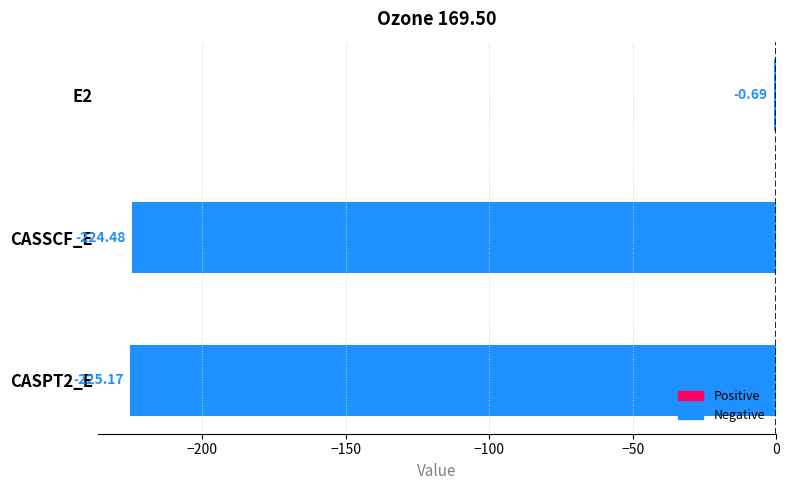

What is the sum of the values at CASSCF_E and E2?

-225.2